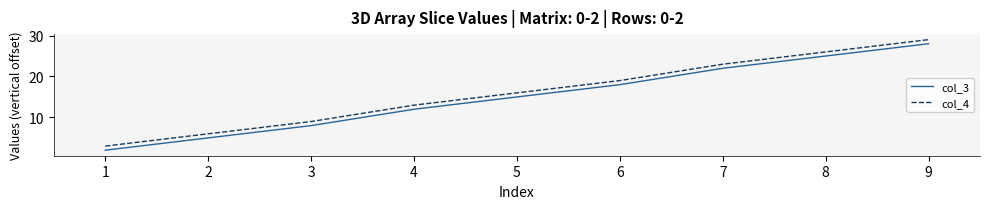

What is the difference between the col_3 values at 2 and 4?

7